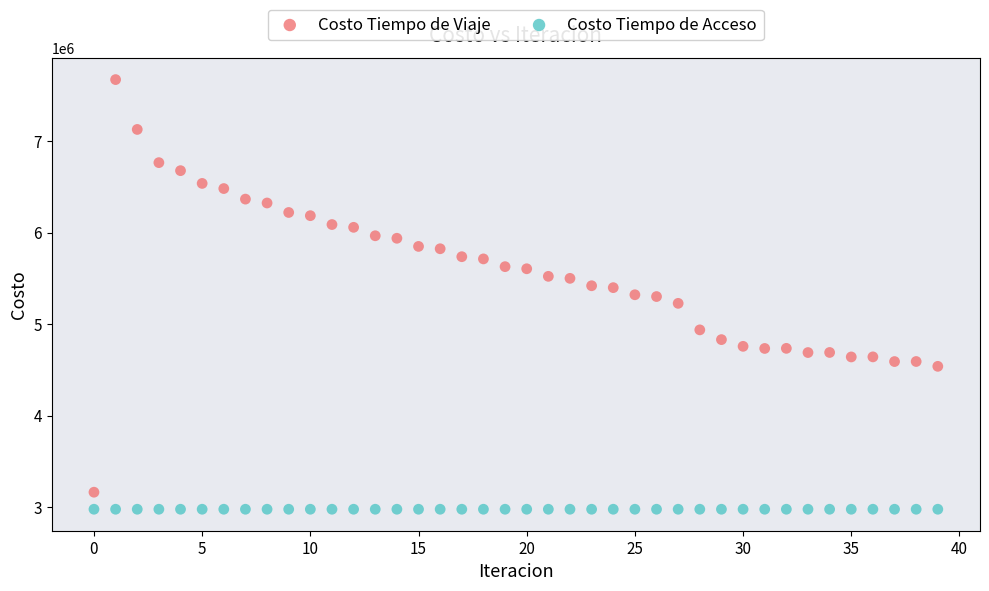

Which series contains the highest Y value?

Costo Tiempo de Viaje